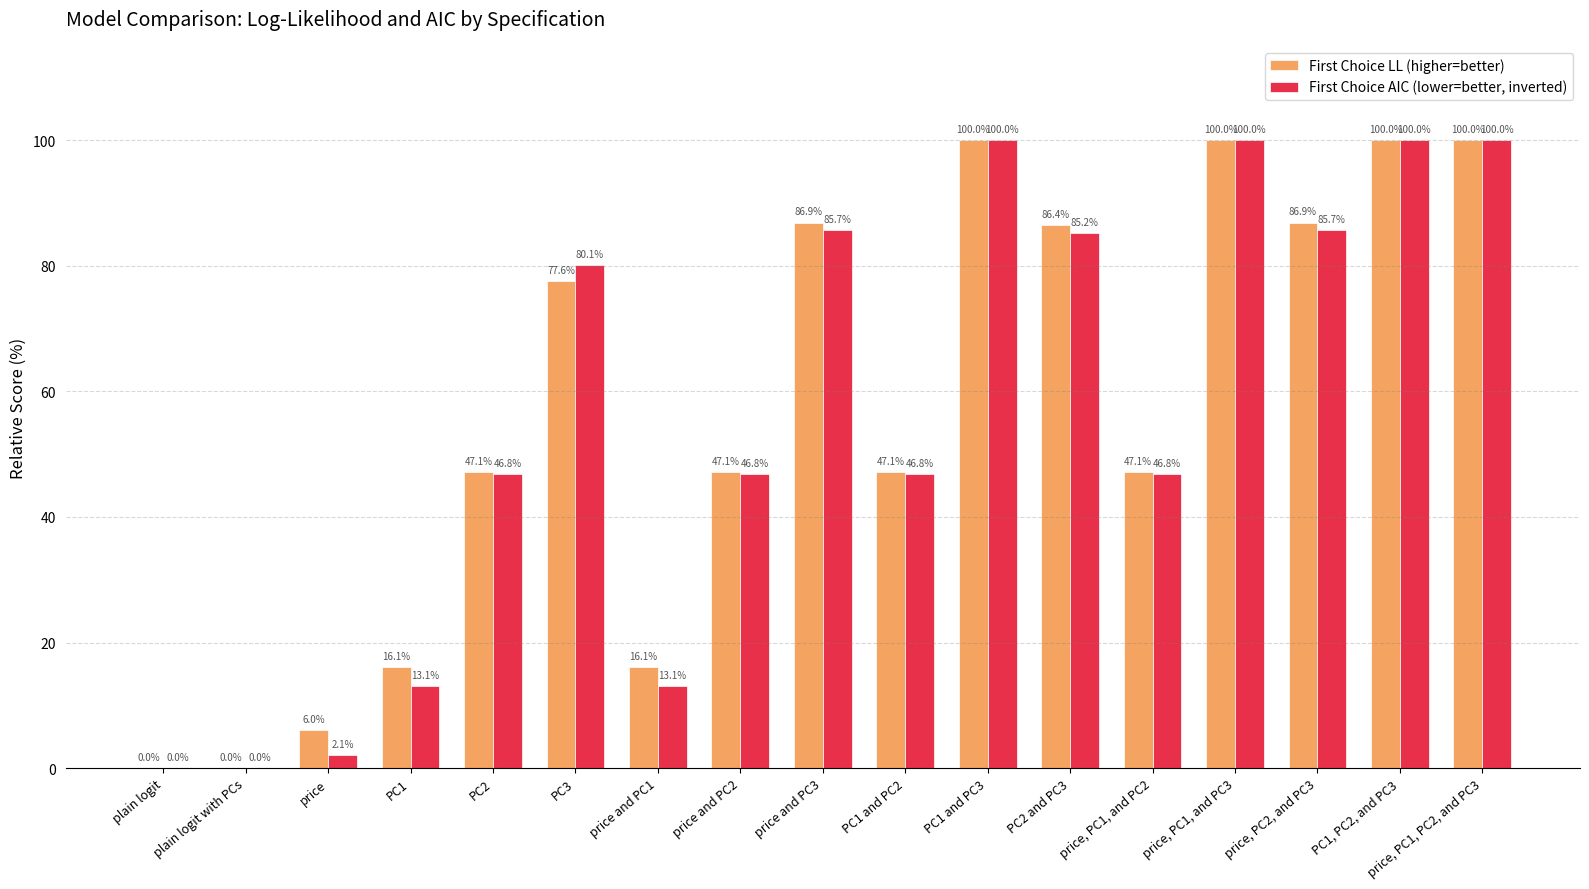

What is the maximum value for First Choice LL (higher=better)?

100.0